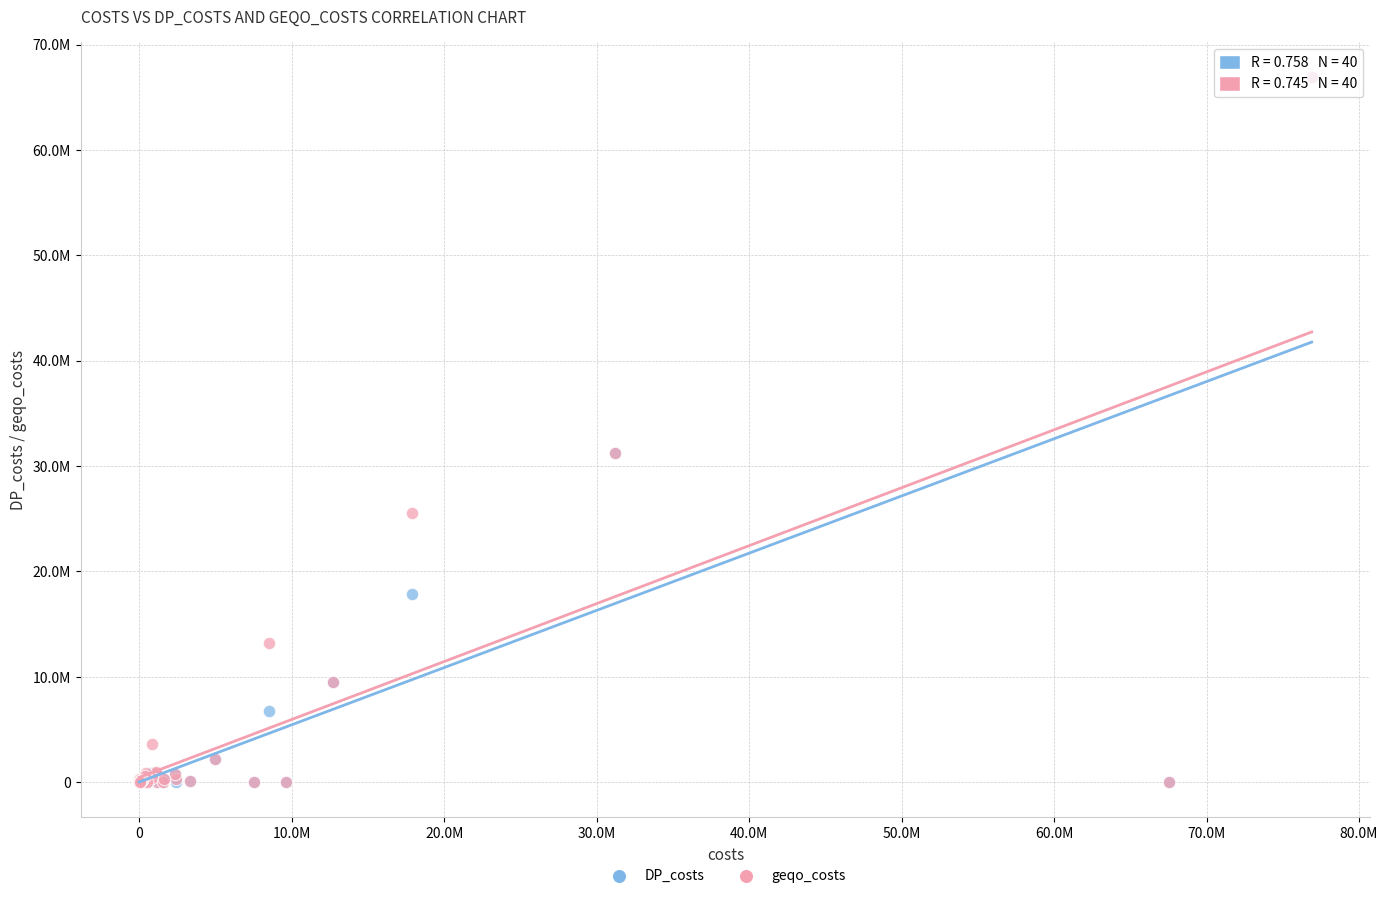

Which series has the widest spread of Y values?

DP_costs